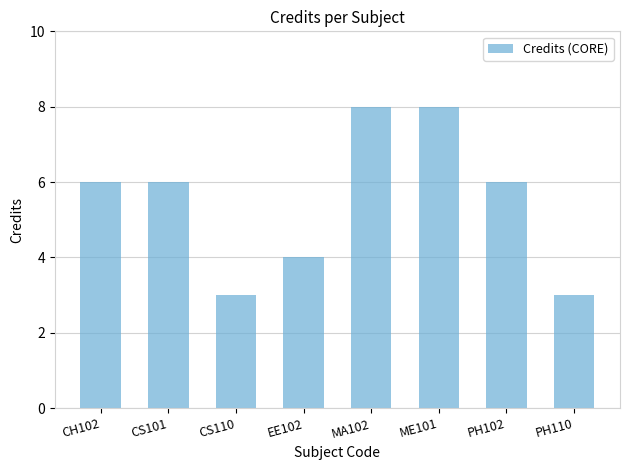

What position from the right is CS110?

6